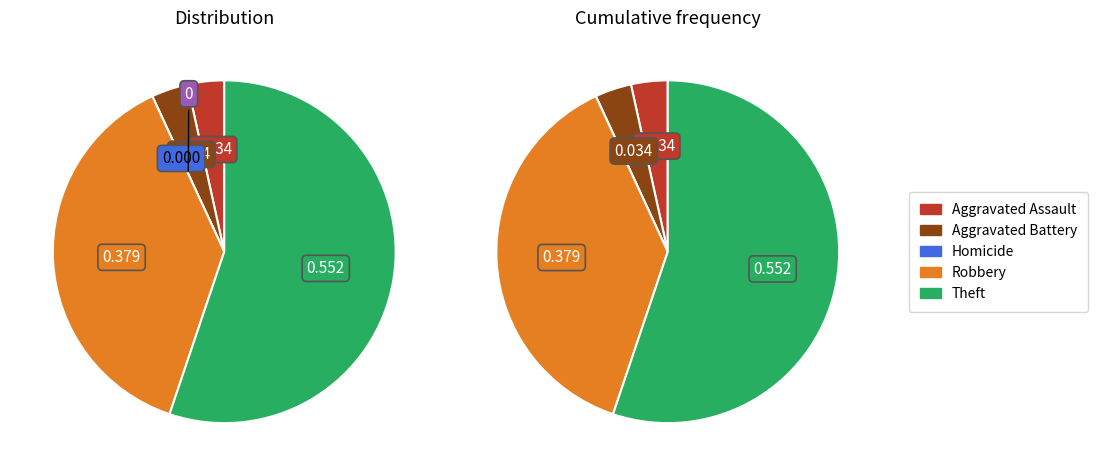

Combined, what portion of the pie is Robbery and Aggravated Battery?

41.4%